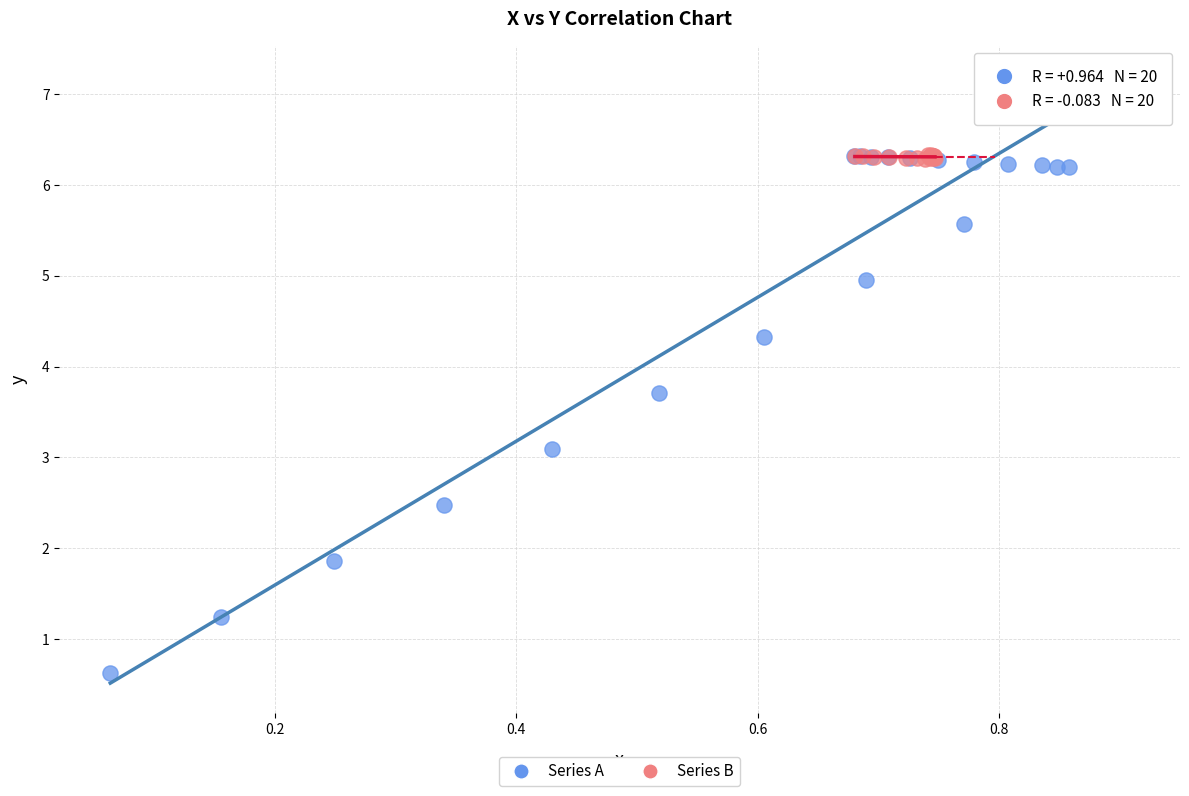

Which series reaches the minimum Y coordinate?

Series A